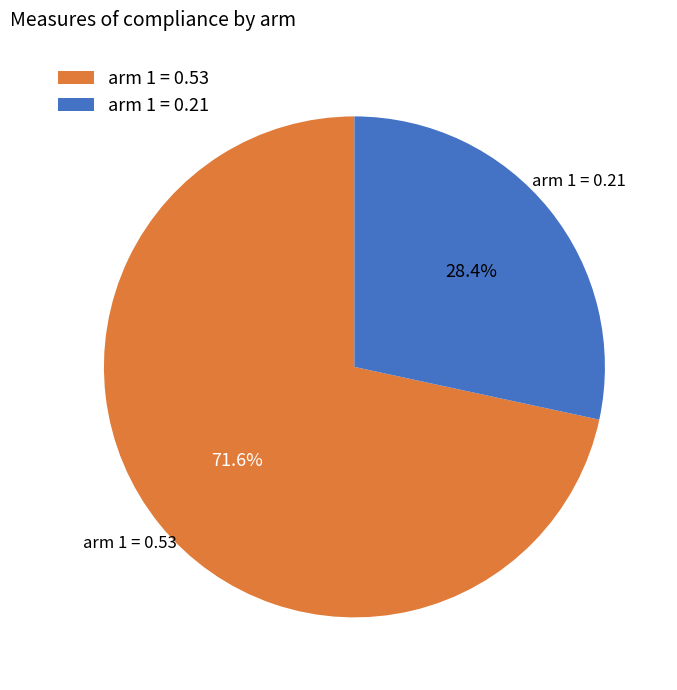

Is there a majority slice in this chart?

Yes